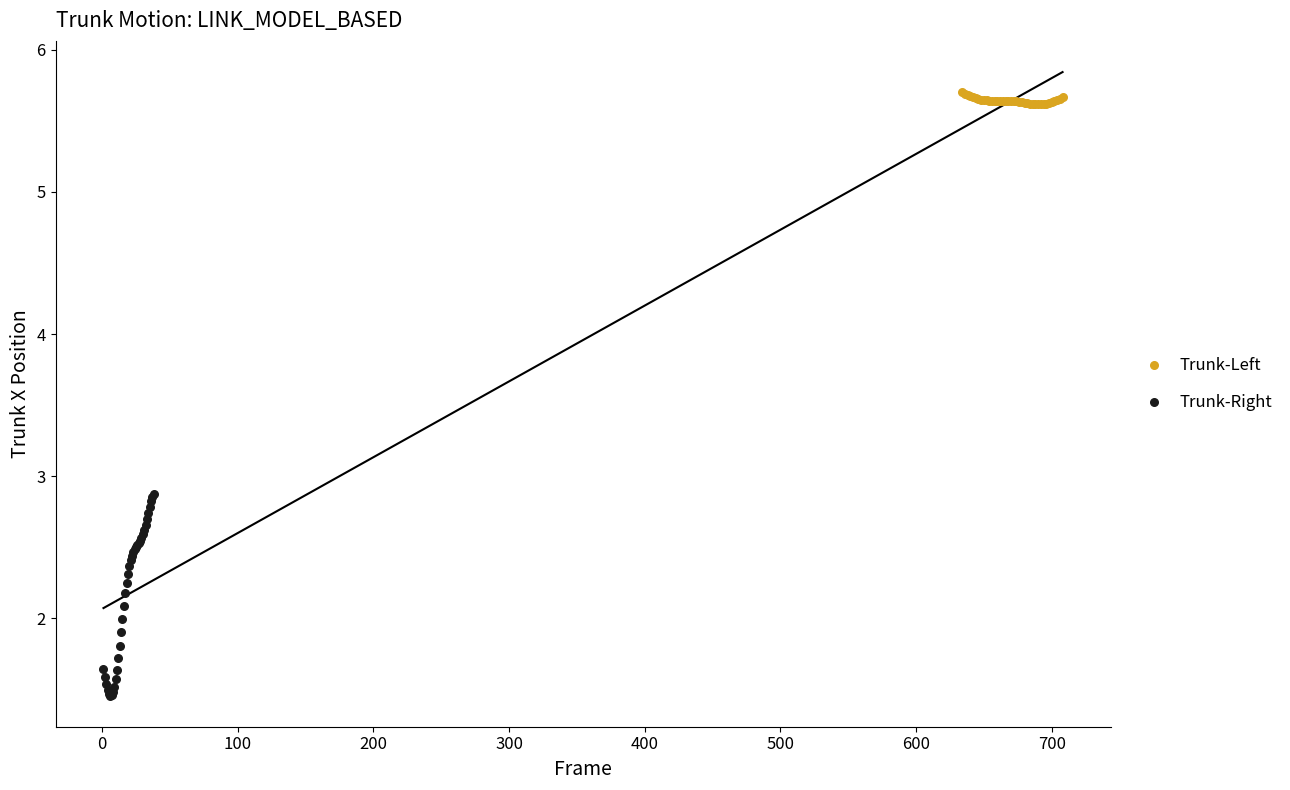

Which series has the largest Y range (max minus min)?

Trunk-Right